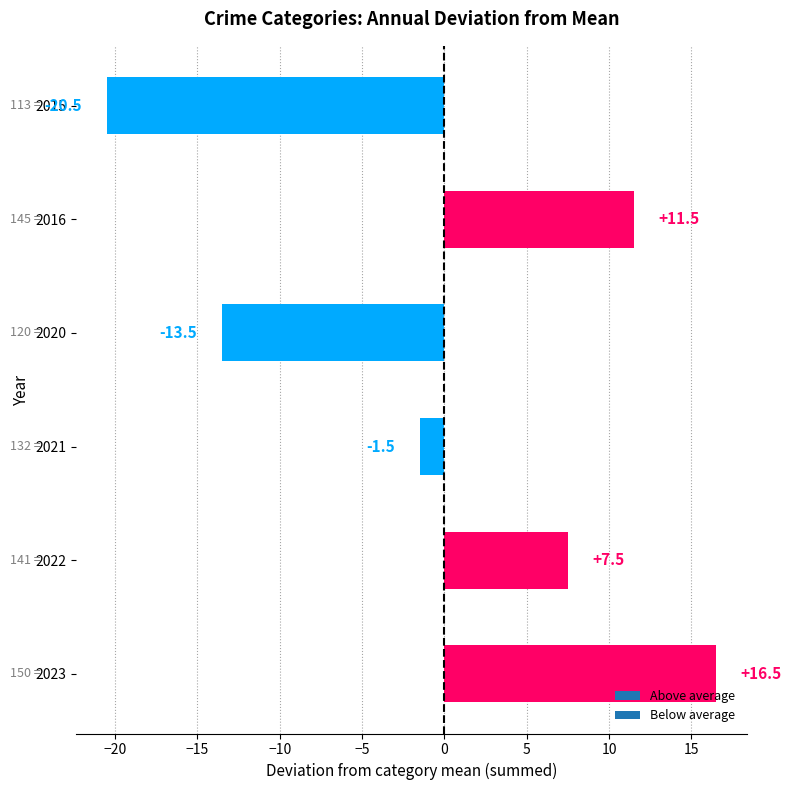

What is the value of the 5th bar from the top?

7.5